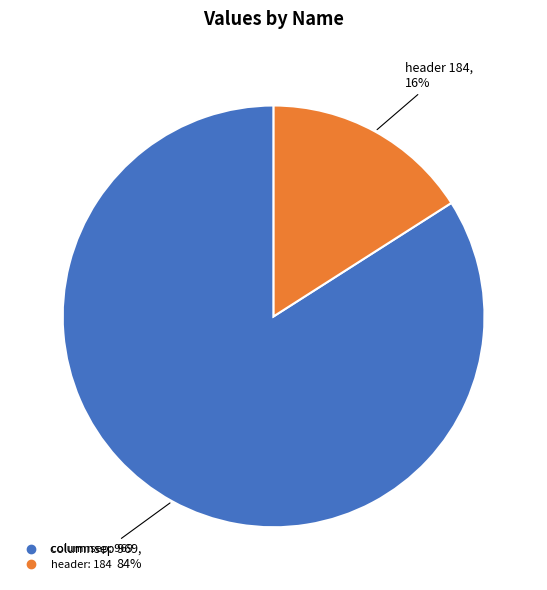

Rank the categories by value from lowest to highest.

header, columnsep